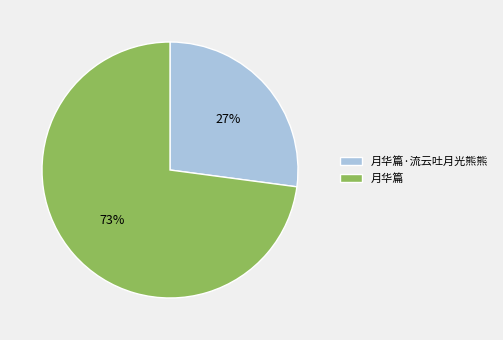

How many slices are in this pie chart?

2